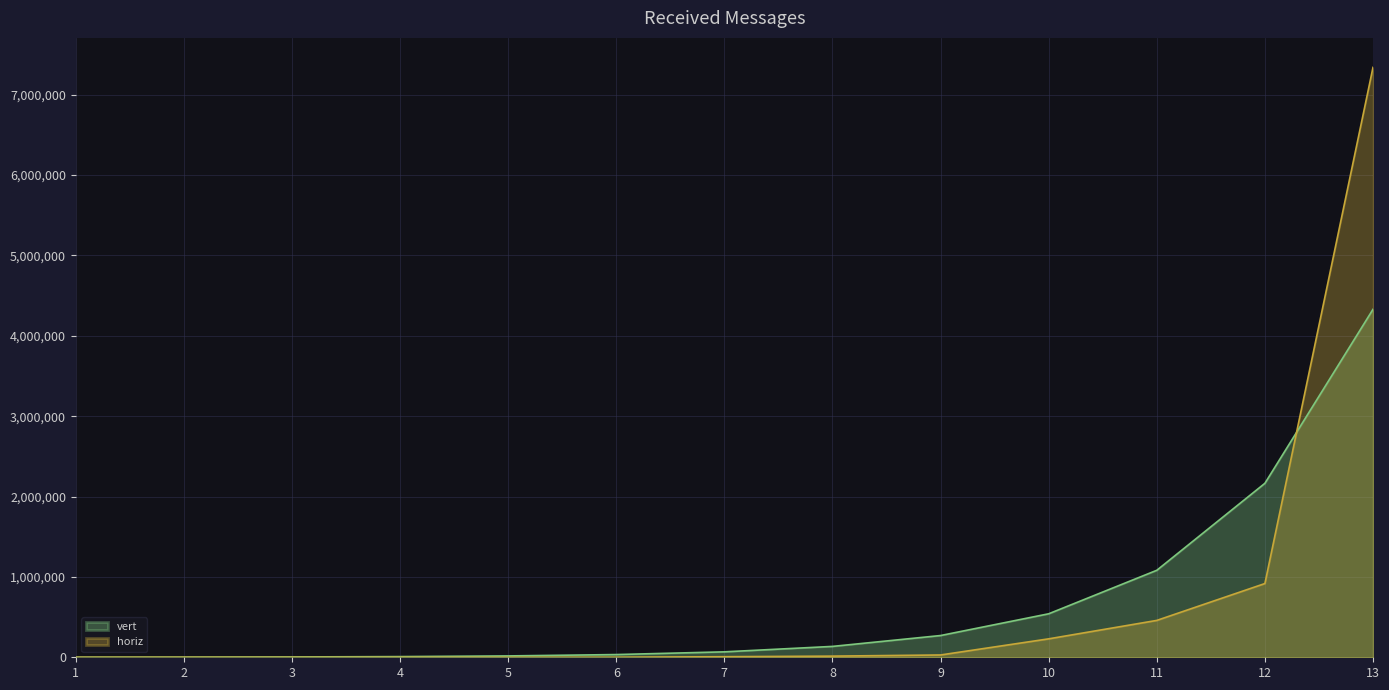

True or false: vert has a value of 16912 at 5.

True